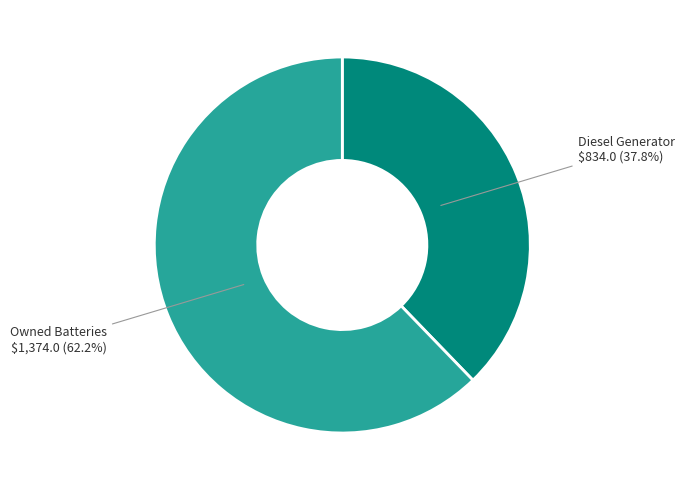

Is there any slice that represents more than half of the pie?

Yes